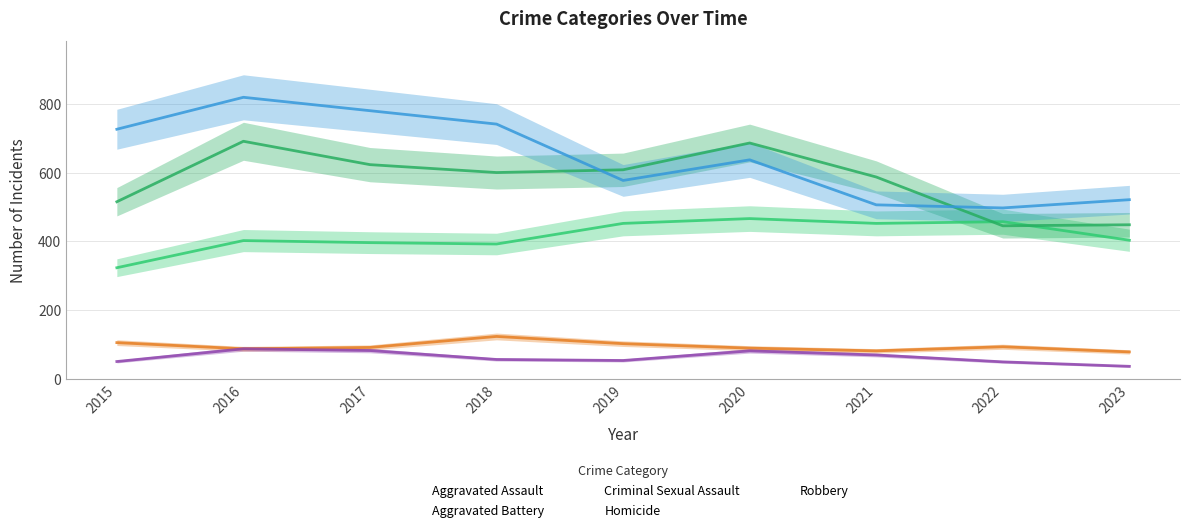

How many interior local peaks does the Homicide series have?

2